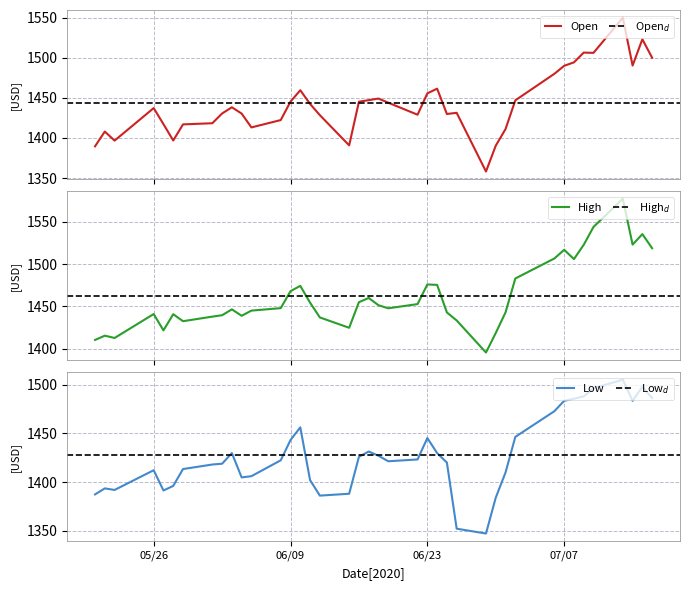

In High, how many points are higher than both neighbors (excluding endpoints)?

10